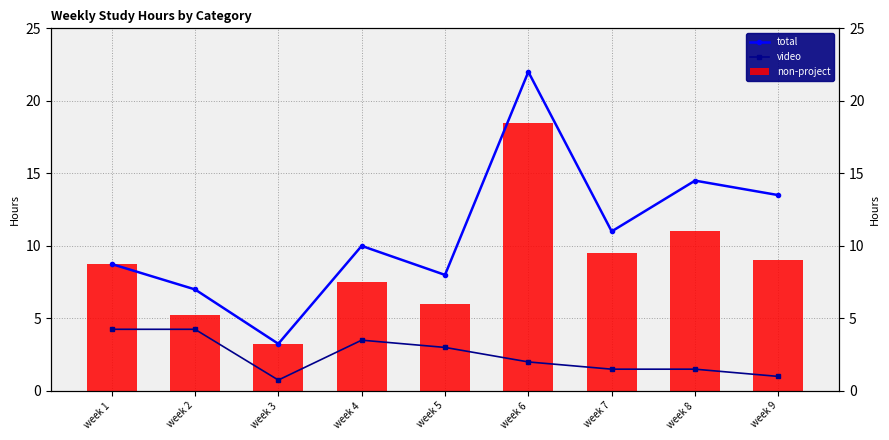

What is the sum of the total values at week 7 and week 9?

24.5